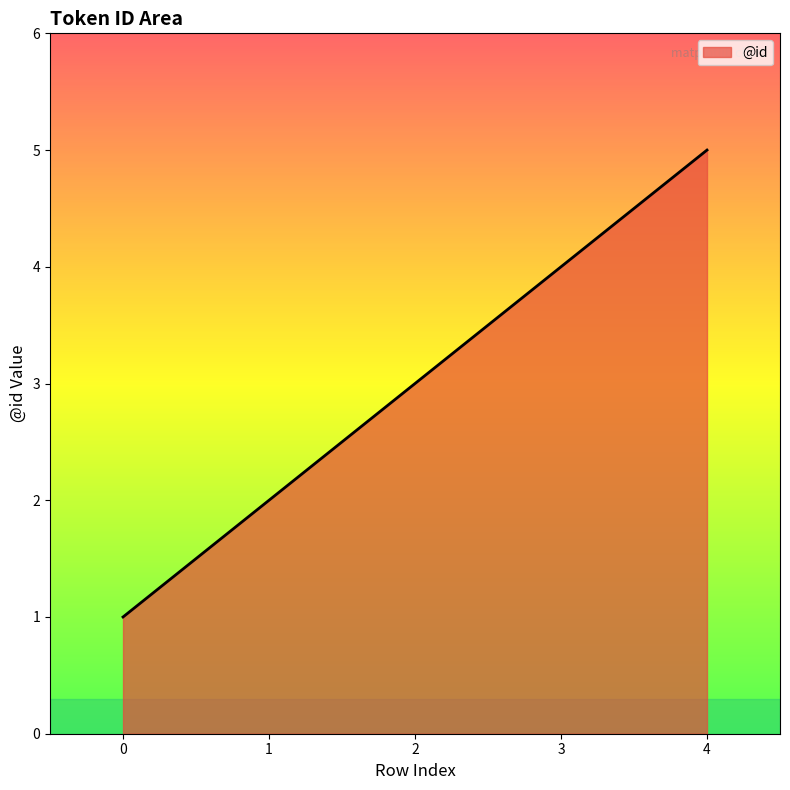

Reading left to right, what are all the values shown in this chart?

0=1	1=2	2=3	3=4	4=5